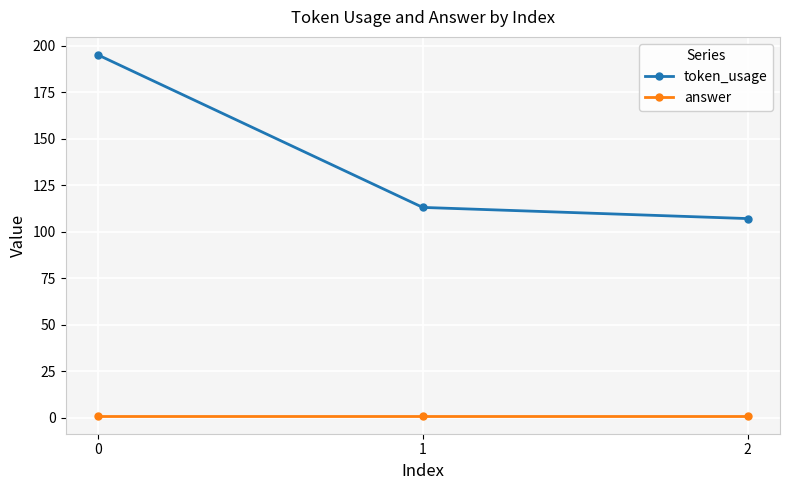

How many lines are shown in the chart?

2